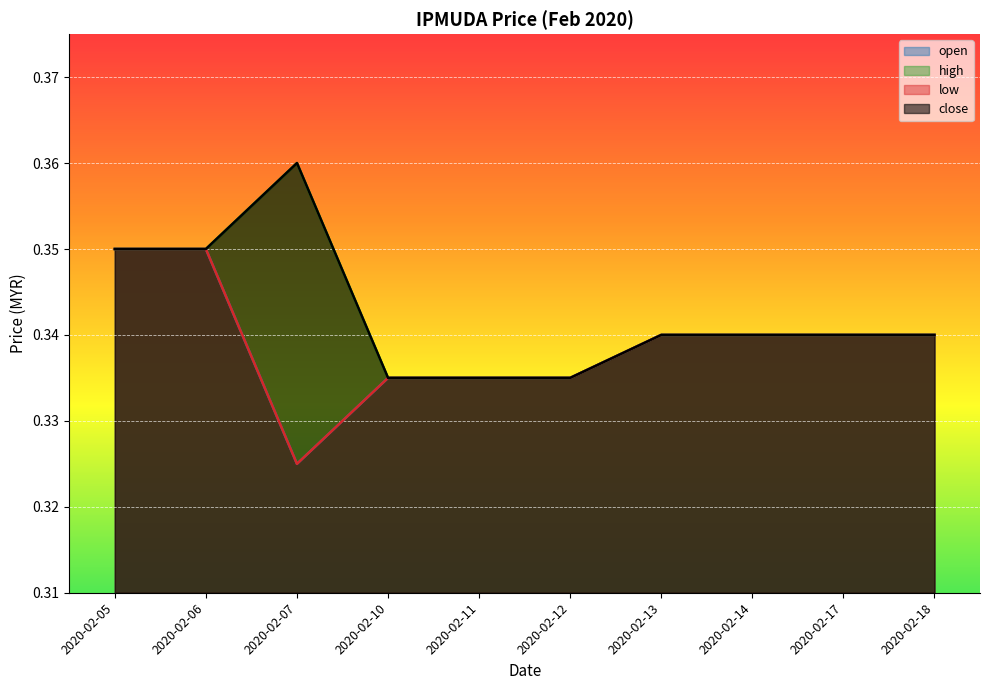

Is it true that high equals 0.5 at 2020-02-17?

False